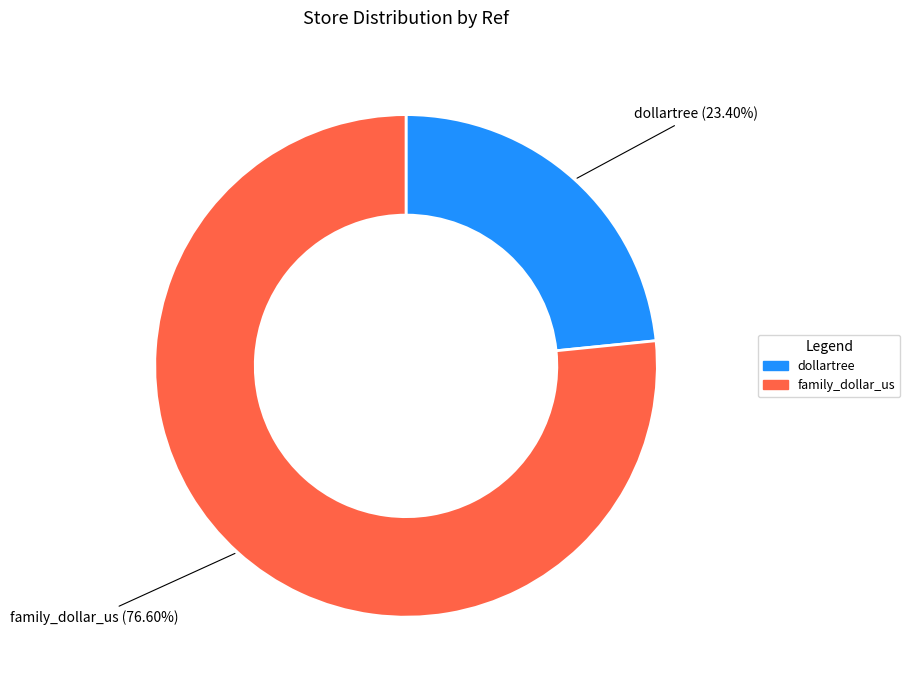

To the nearest percent, what is the difference between the family_dollar_us and dollartree slice percentages?

53%